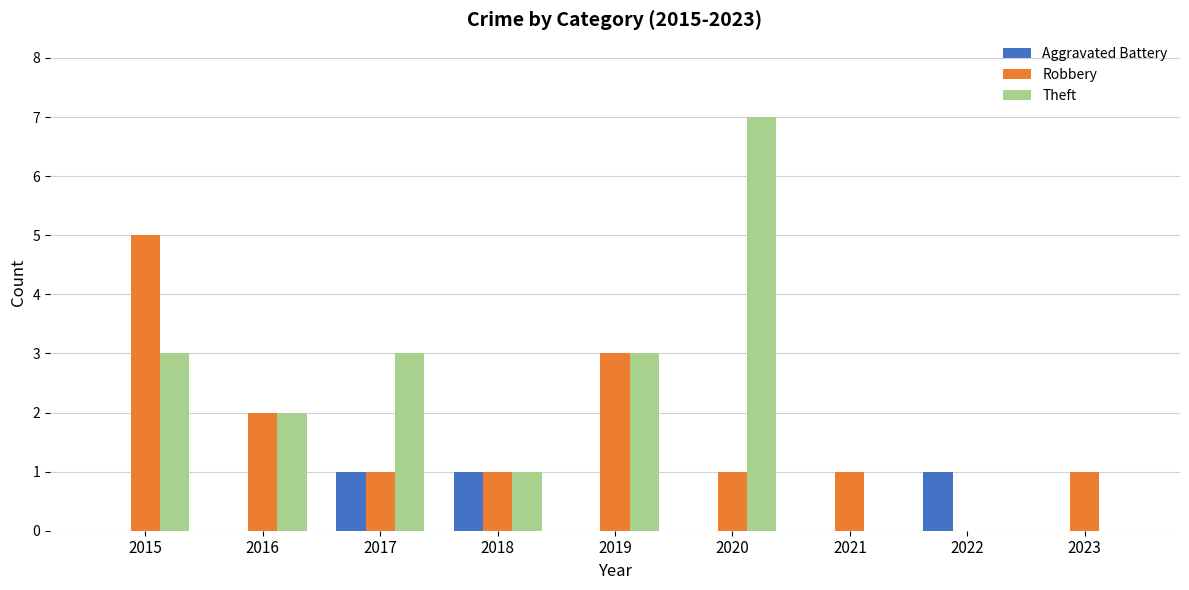

Is the value of Aggravated Battery at 2017 greater than the value of Theft at 2016?

No